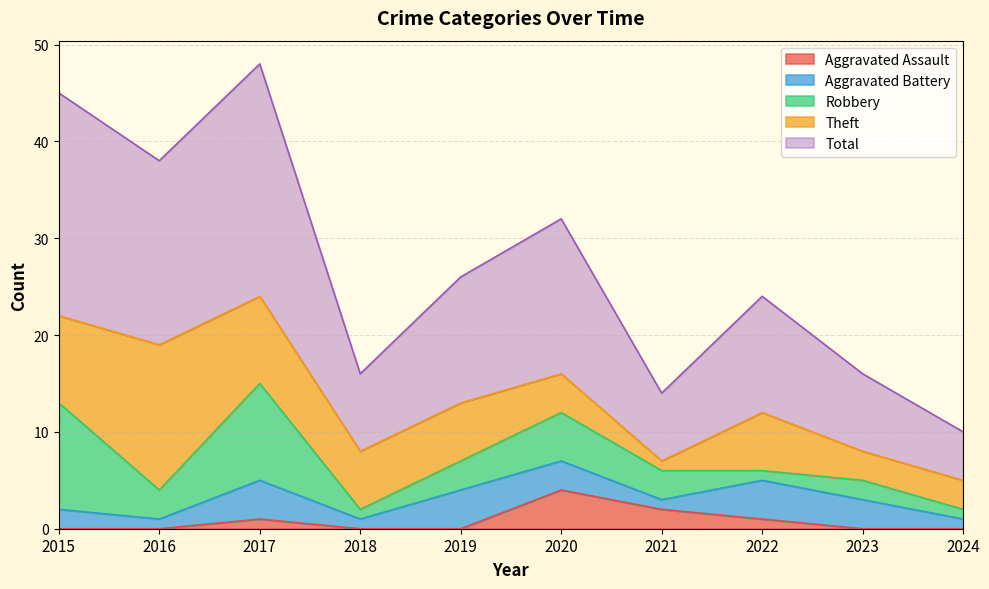

Reading left to right, what are all the values shown in this chart?

Aggravated Assault: 0	0	1	0	0	4	2	1	0	0
Aggravated Battery: 2	1	4	1	4	3	1	4	3	1
Robbery: 11	3	10	1	3	5	3	1	2	1
Theft: 9	15	9	6	6	4	1	6	3	3
Total: 23	19	24	8	13	16	7	12	8	5